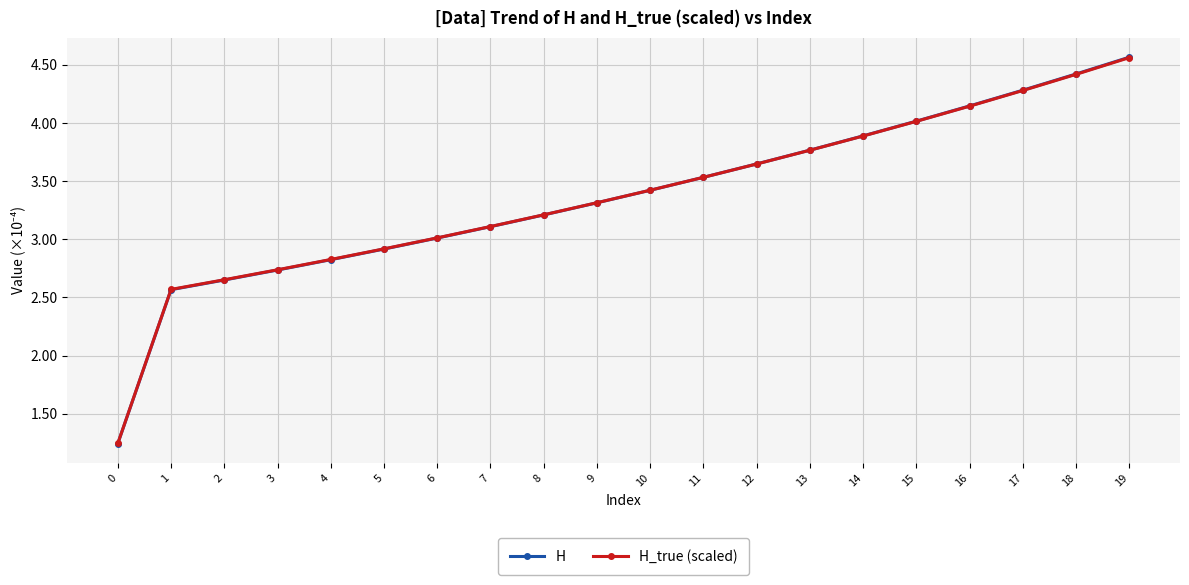

The value of H_true (scaled) at 12 is 4.8. True or false?

False